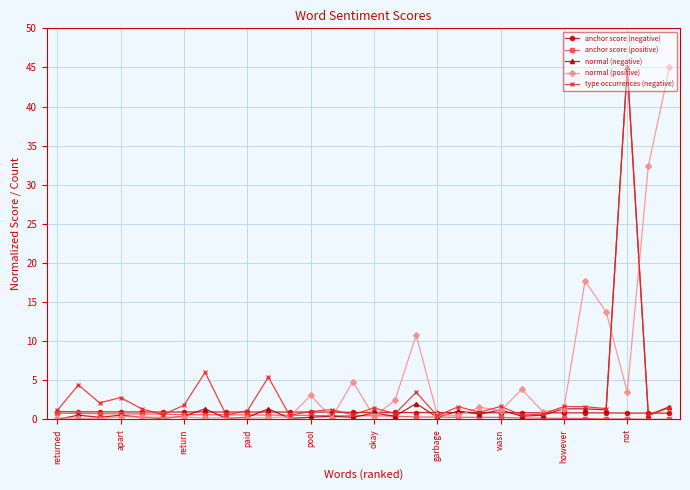

What is the greatest value displayed?

45.0